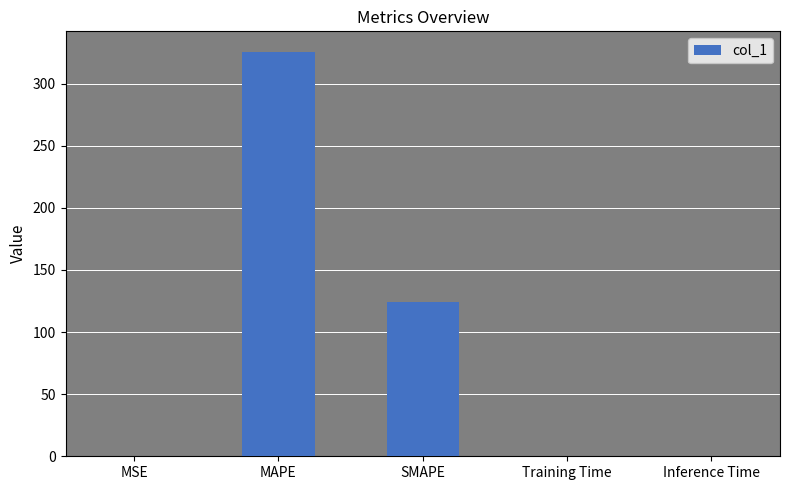

Are the bars horizontal?

No